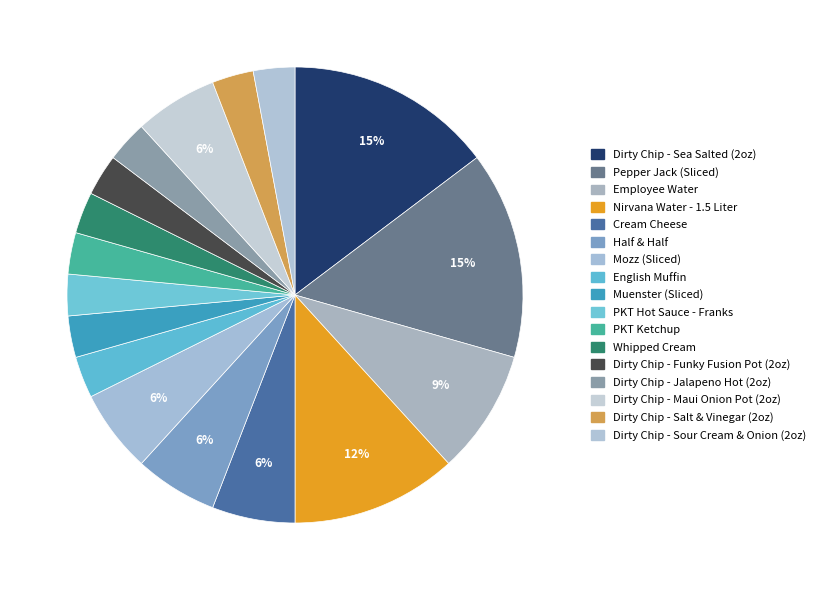

To the nearest percent, what is the average slice percentage?

6%